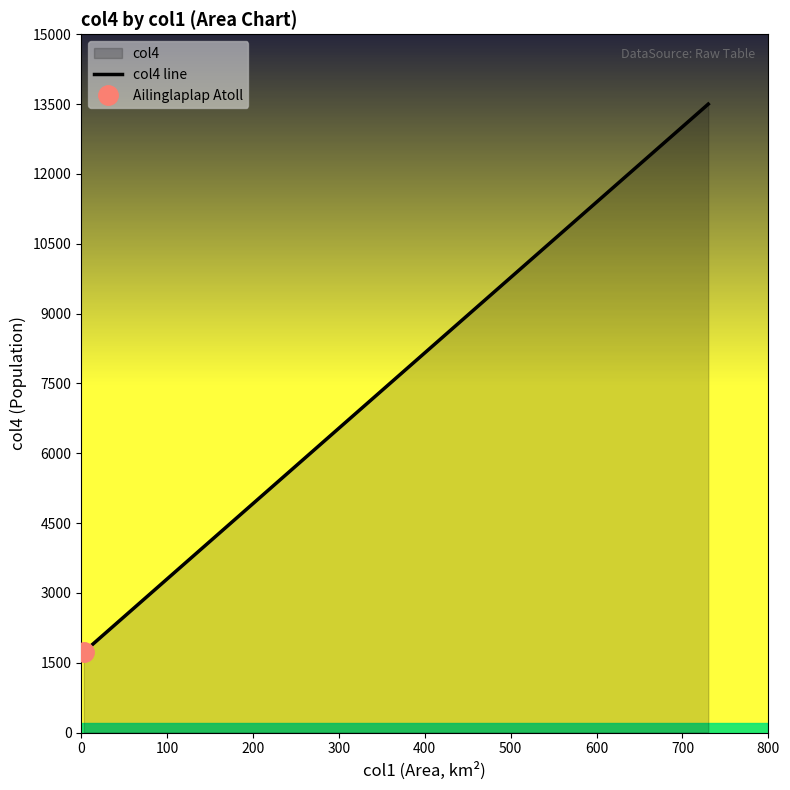

What is the greatest value displayed?

13500